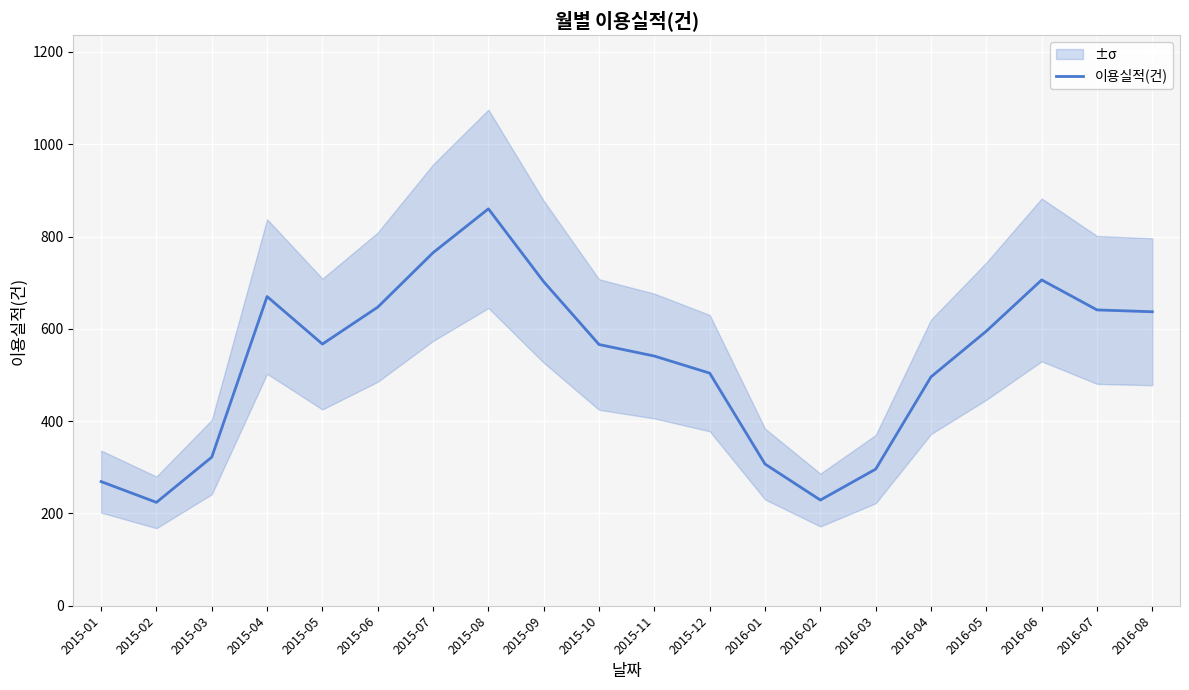

How many points are higher than both their immediate neighbors (excluding endpoints)?

3